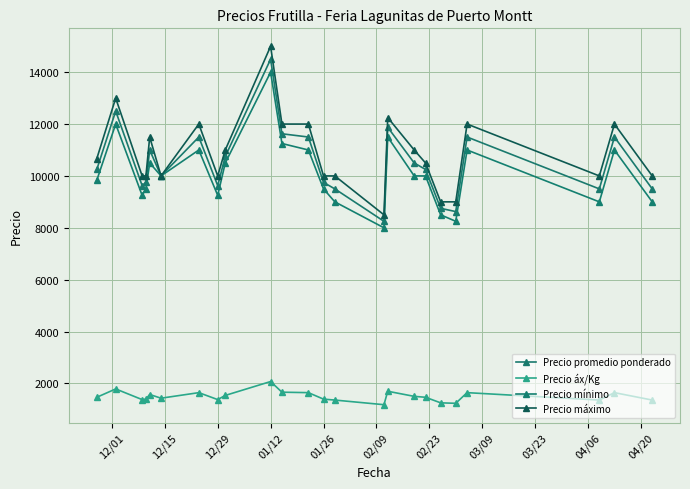

Which label corresponds to the largest value in the chart?

01/12